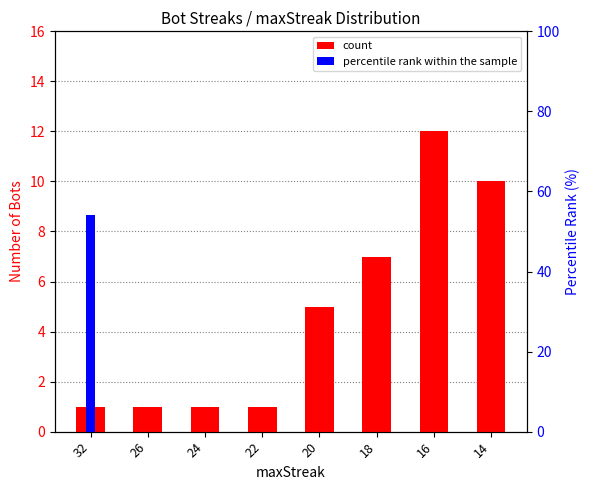

What is the difference between the highest and lowest values at 26?

1